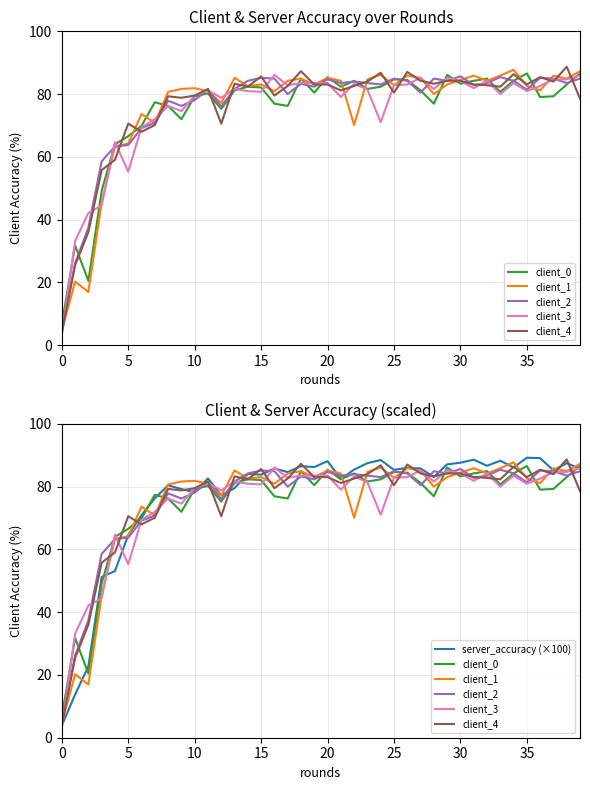

How many data points does each series have?

40